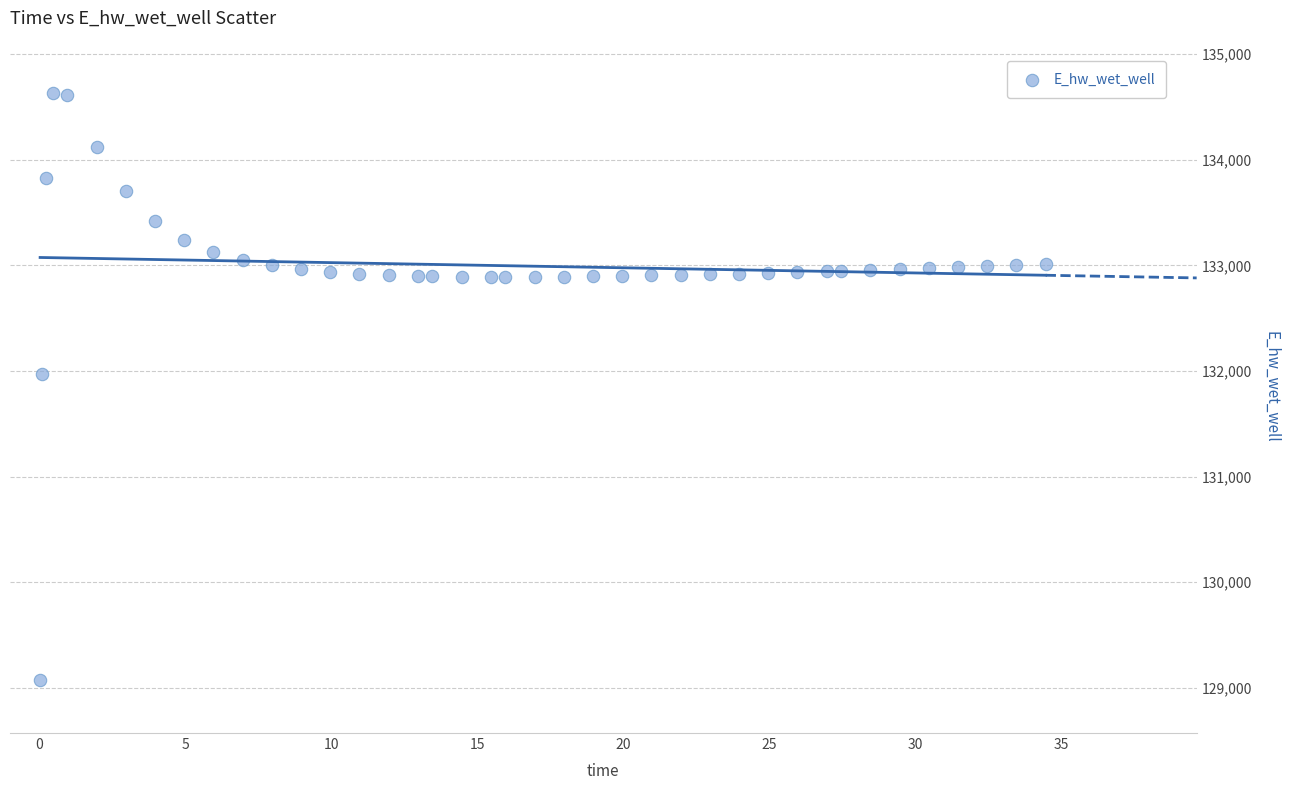

What Y value in the scatter plot is closest to 131849?

131970.0